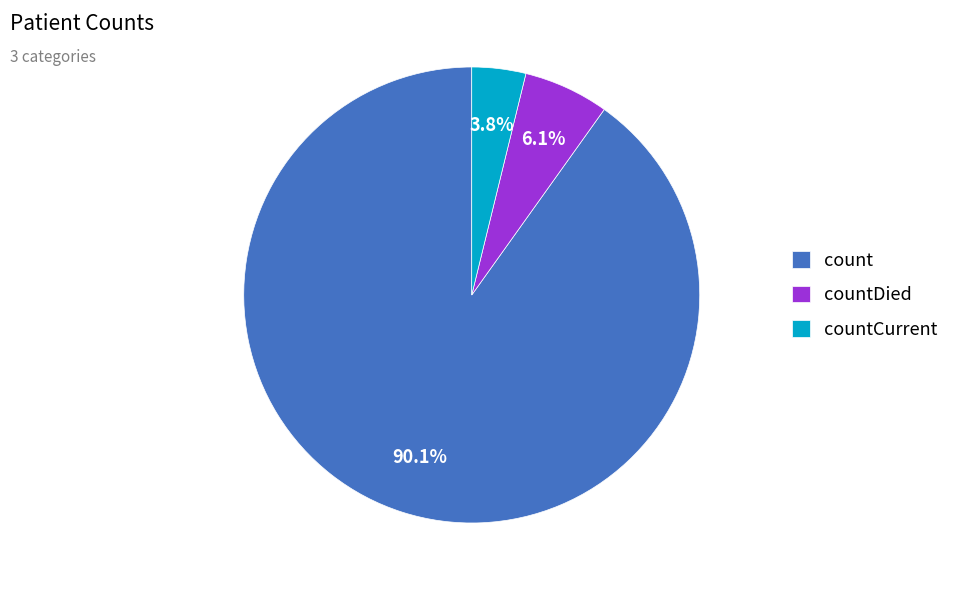

How many slices are in this pie chart?

3